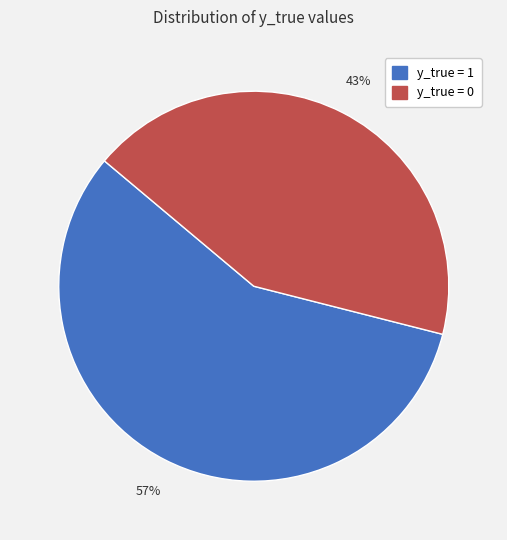

Is there any slice that represents more than half of the pie?

Yes